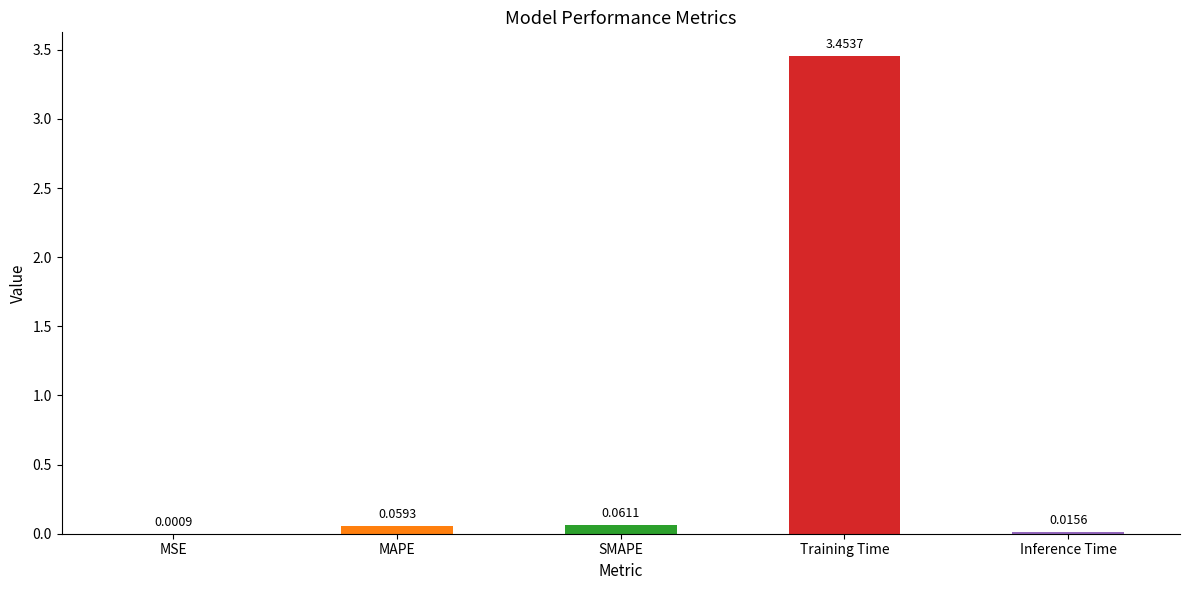

What is the change in value from MAPE to Training Time?

+3.4